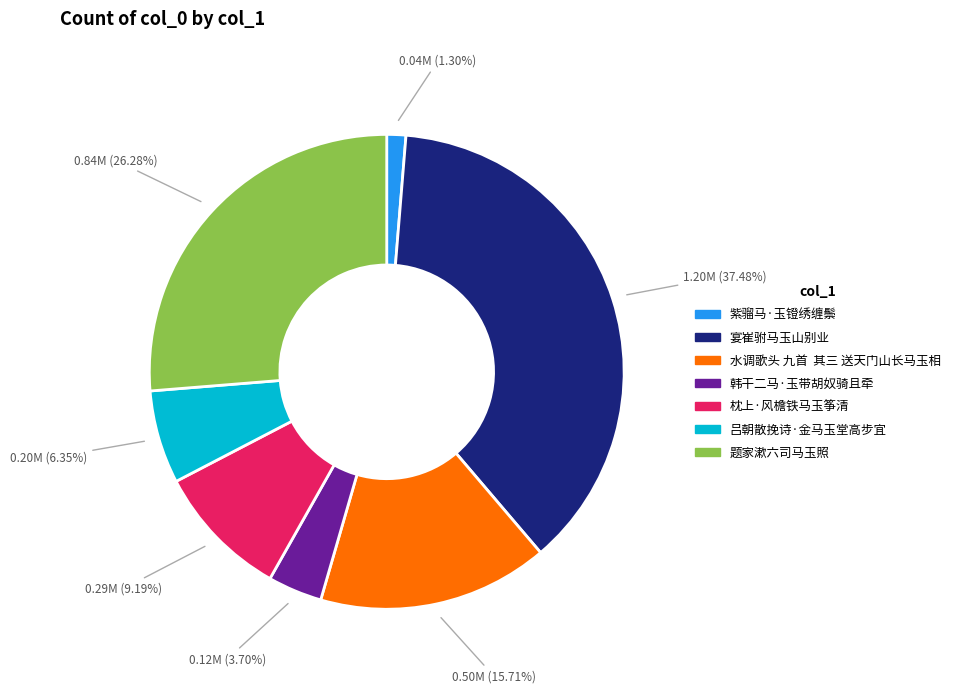

To the nearest percent, what is the difference between the 宴崔驸马玉山别业 and 紫骝马·玉镫绣缠鬃 slice percentages?

36%